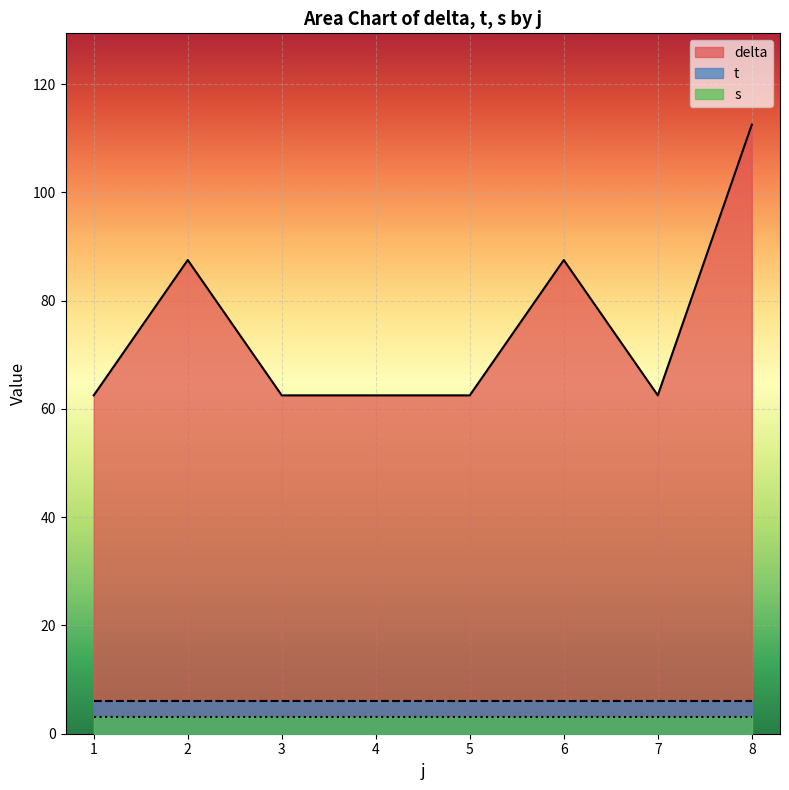

Which series has the widest spread of values?

delta